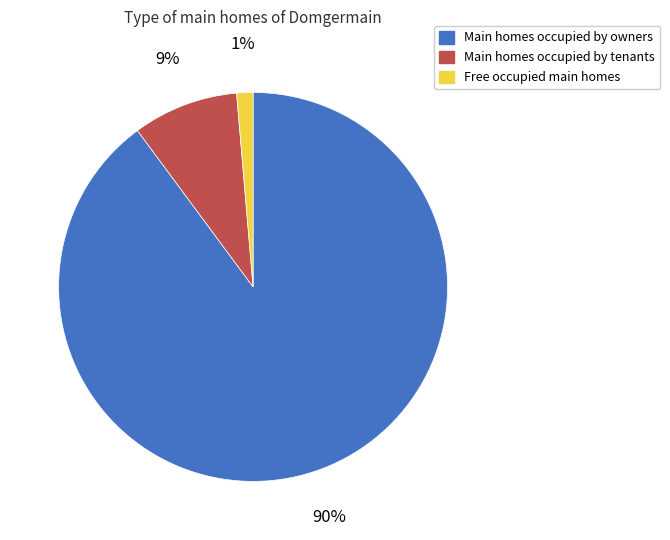

How many segments does this pie chart have?

3